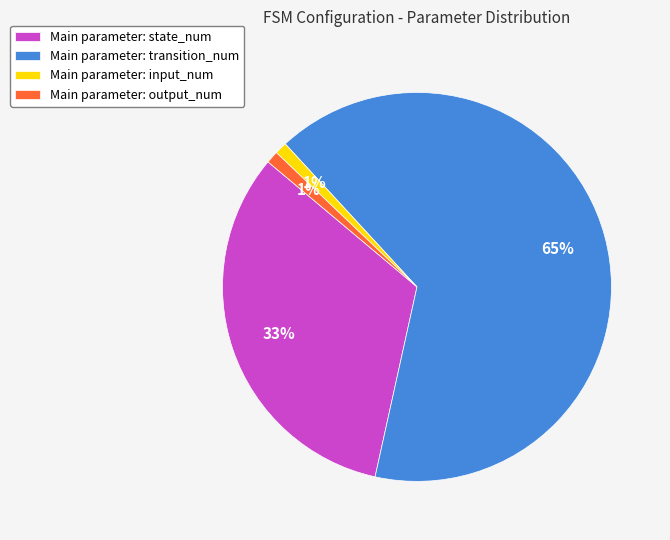

To the nearest percent, what is the average slice percentage?

25%